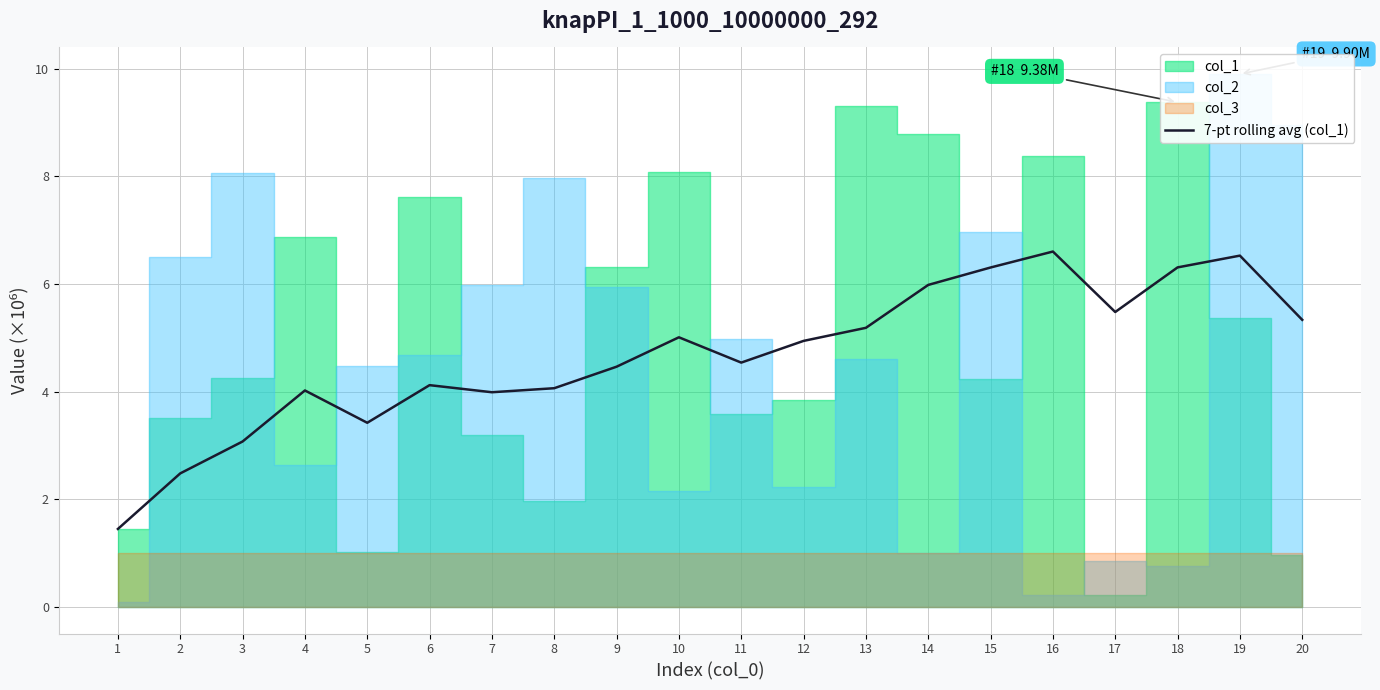

What is the lowest value of the 7-pt rolling avg (col_1) series?

1.4